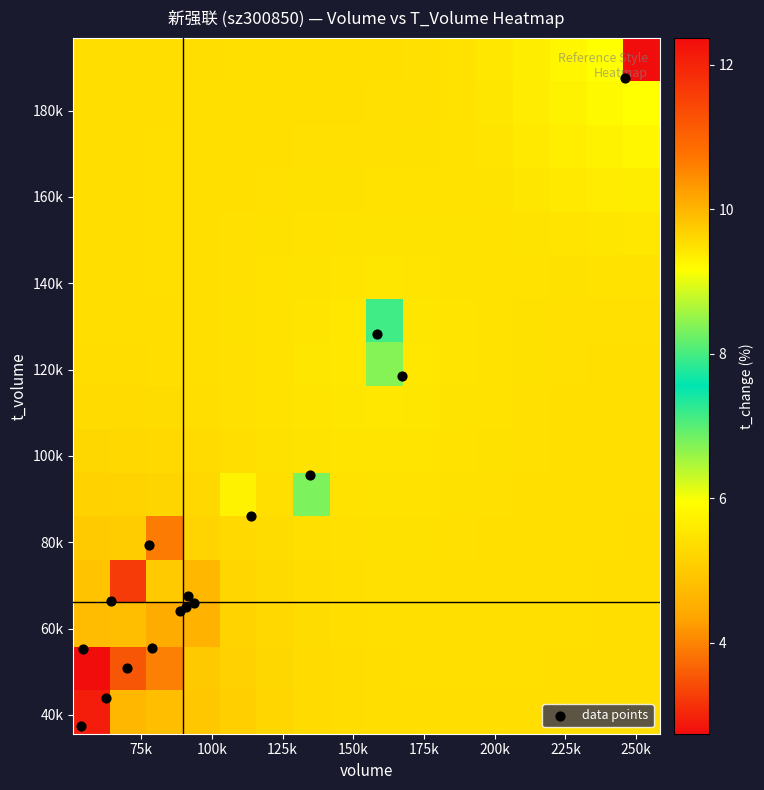

Which series has the largest total across all categories?

data points